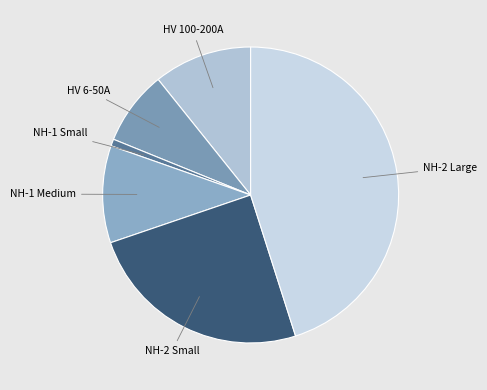

Count the number of slices in the pie.

6